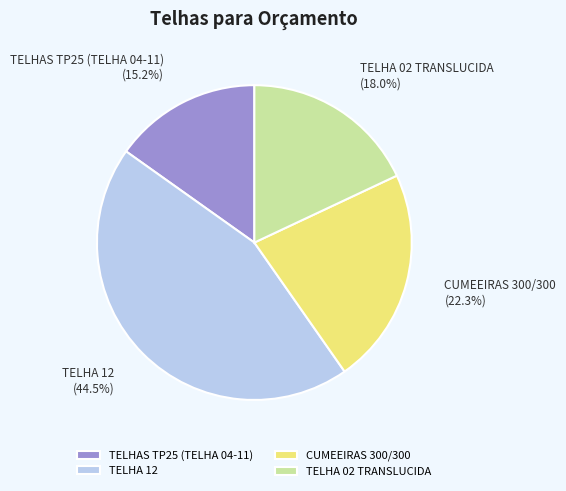

To the nearest percent, what is the difference between the CUMEEIRAS 300/300 and TELHA 02 TRANSLUCIDA slice percentages?

4%